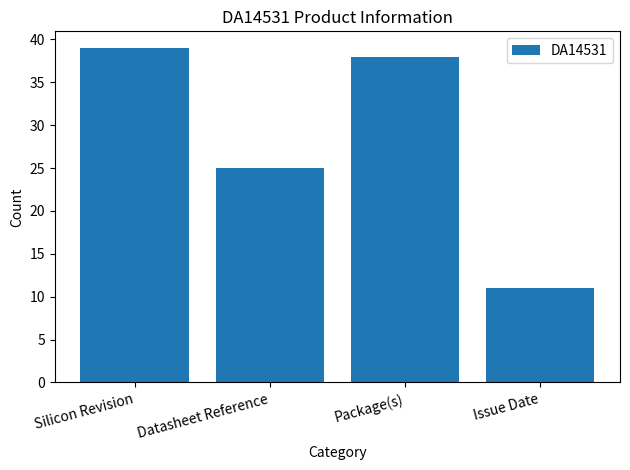

Reading left to right, transcribe all the data shown in this chart.

39	25	38	11